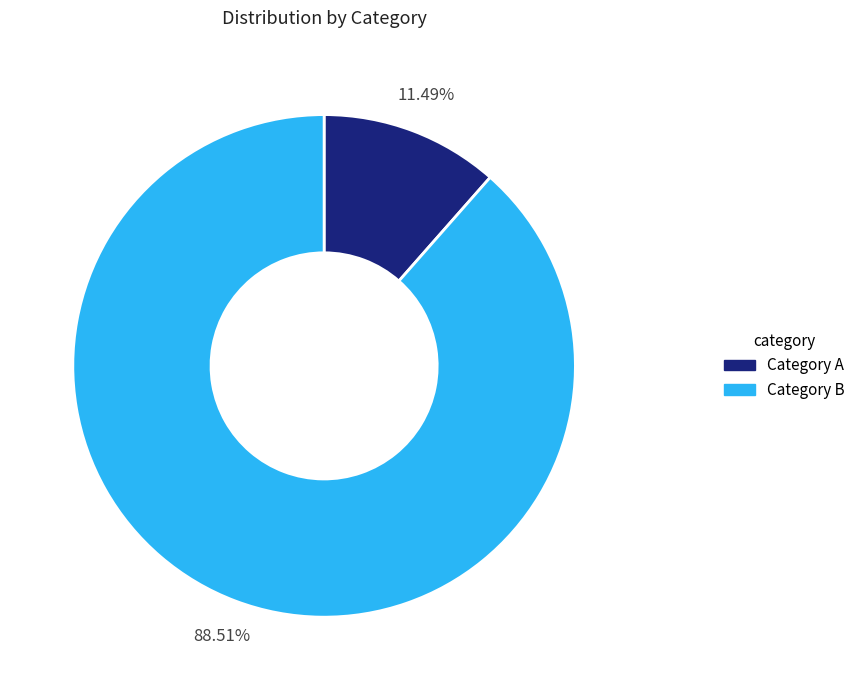

Which slice is the largest?

Category B